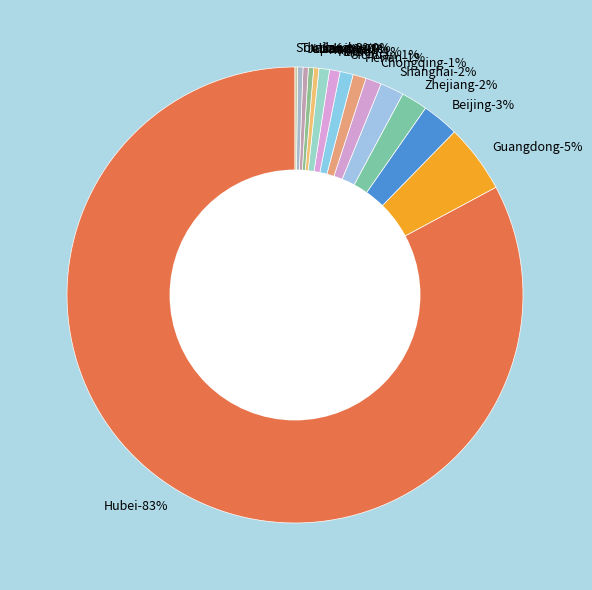

To the nearest percent, what is the difference between the Chongqing and Hubei slice percentages?

82%